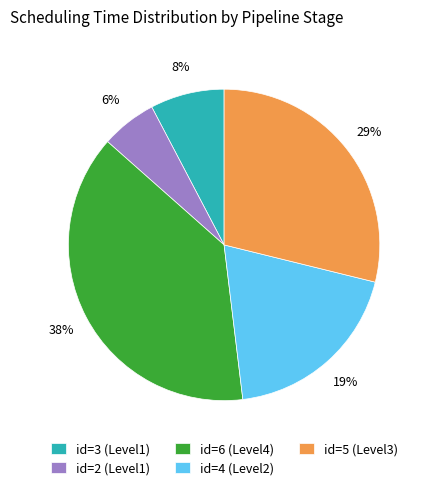

How many slices are in this pie chart?

5